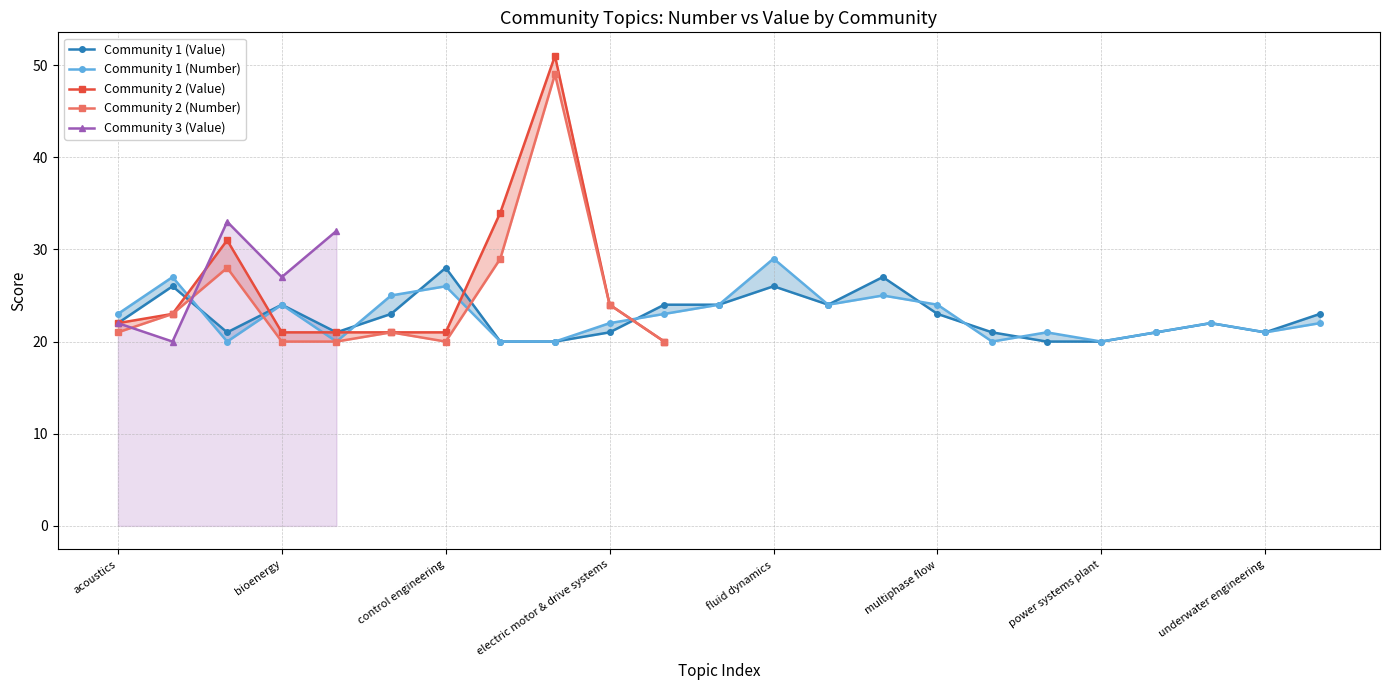

What is the maximum value shown in the chart?

51.0